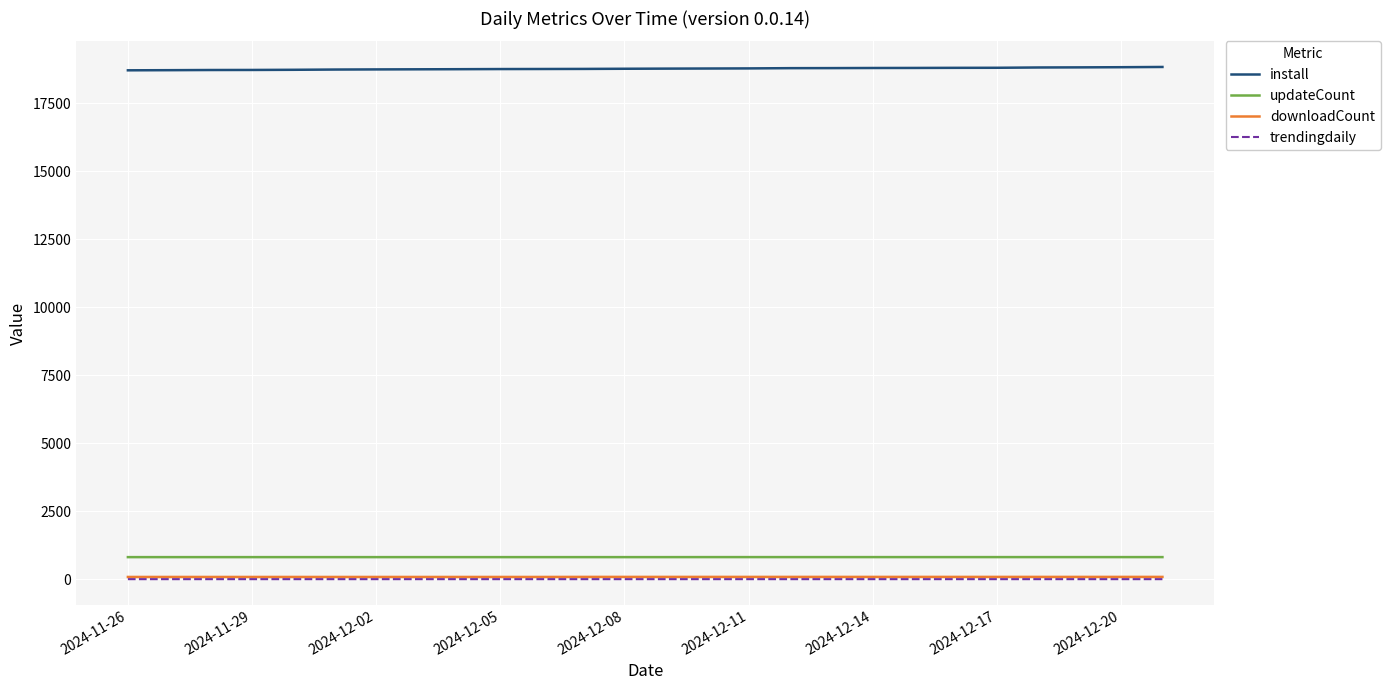

True or false: updateCount and downloadCount intersect in this chart.

False